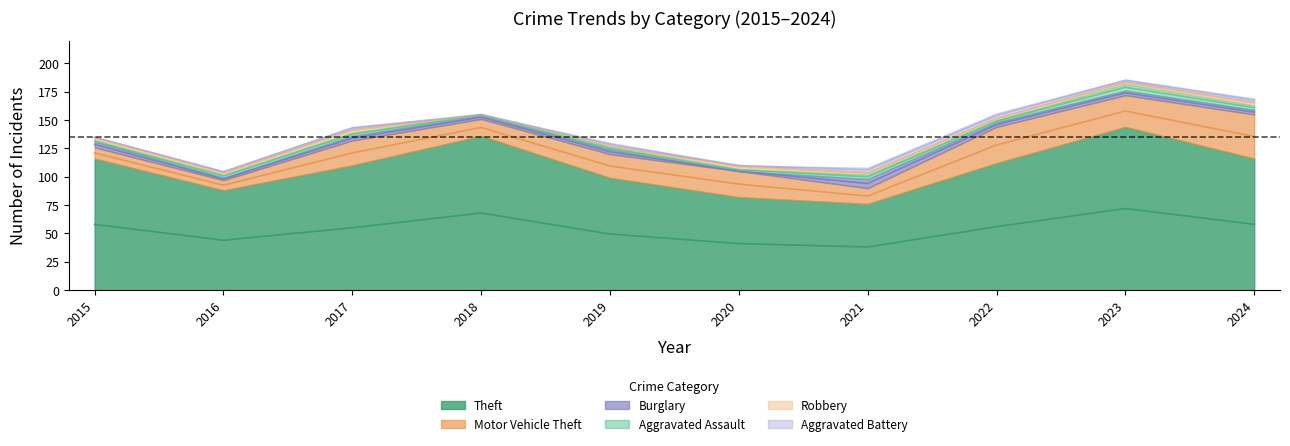

What are all the series names shown in the legend?

Theft, Motor Vehicle Theft, Burglary, Aggravated Assault, Robbery, Aggravated Battery